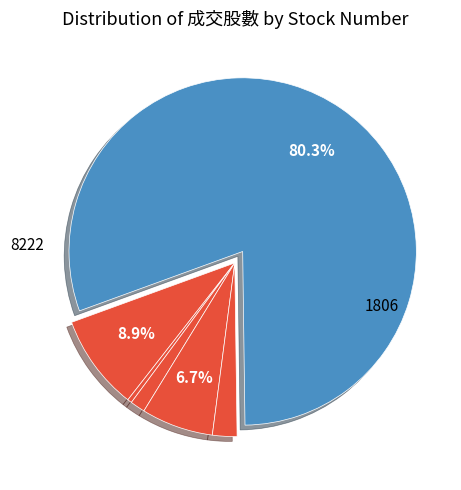

Count the number of slices in the pie.

6